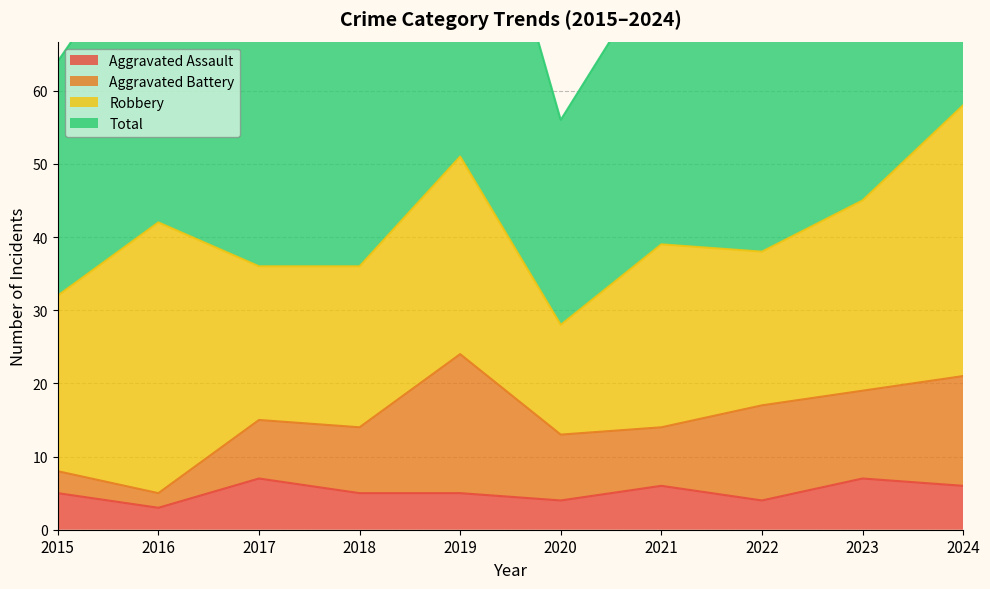

True or false: Total and Aggravated Assault cross at least once.

False